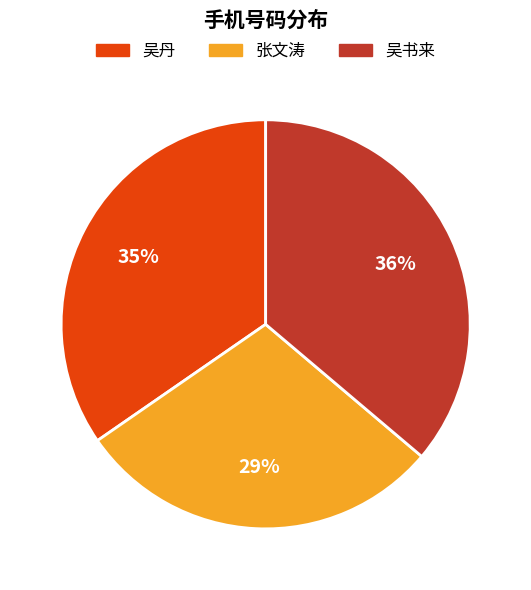

Which slice is the smallest?

张文涛